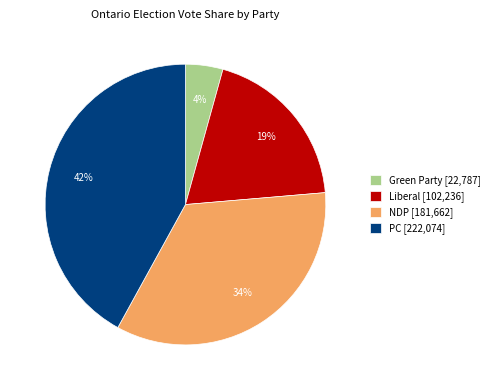

Is there a majority slice in this chart?

No